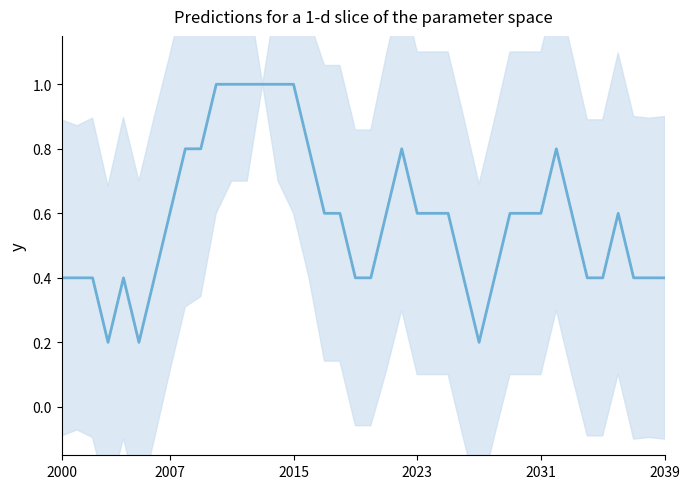

Read the value at 2000.

0.4